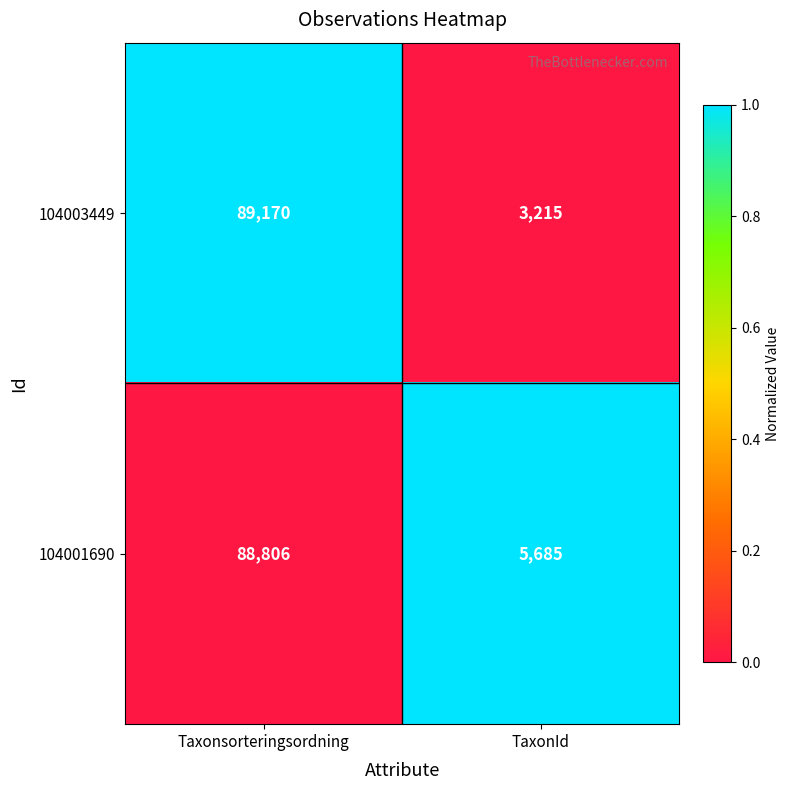

Reading left to right, extract all data points from this chart.

104003449: 89170	3215
104001690: 88806	5685